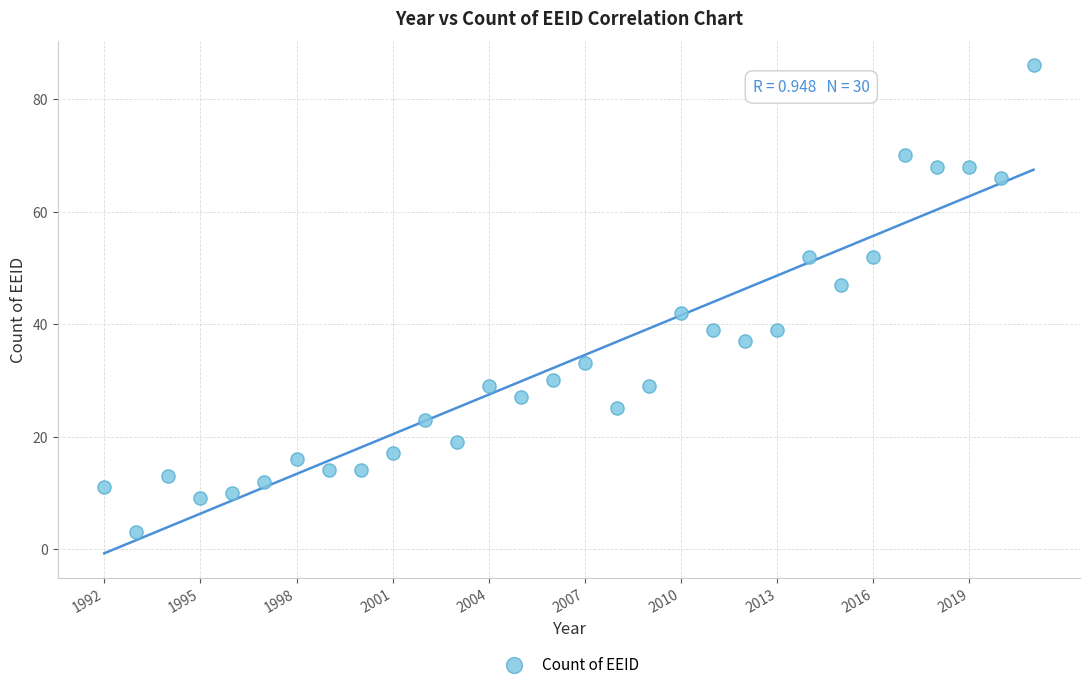

What Y value in the scatter plot is closest to 44?

42